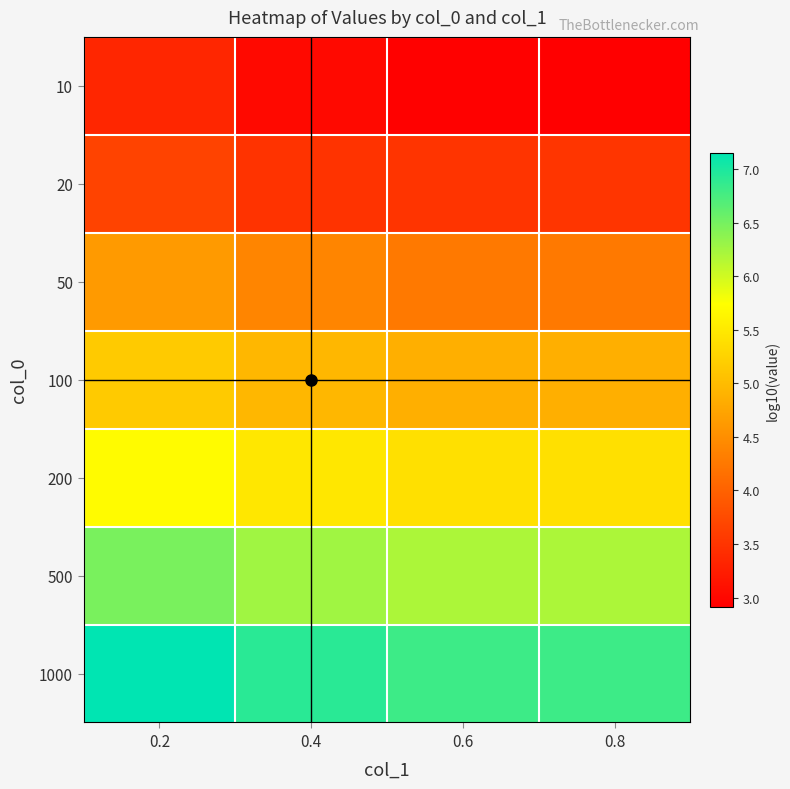

What is the total value across all series at 0.2?

36.1